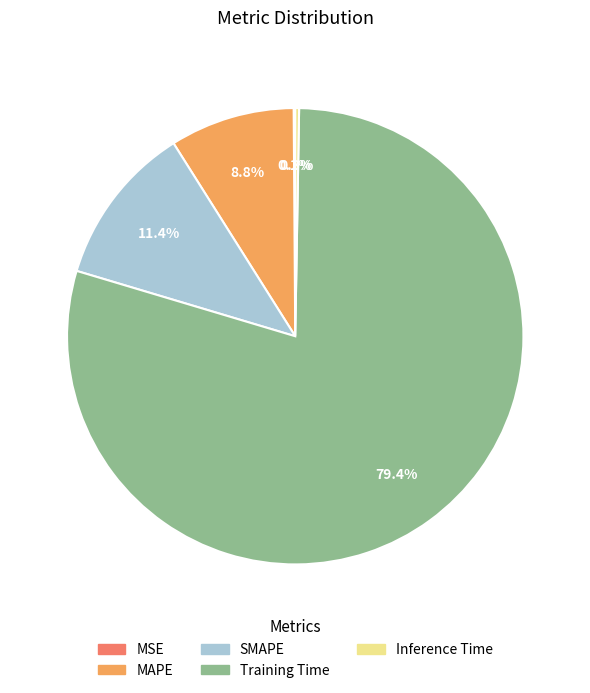

Is there any slice that represents more than half of the pie?

Yes